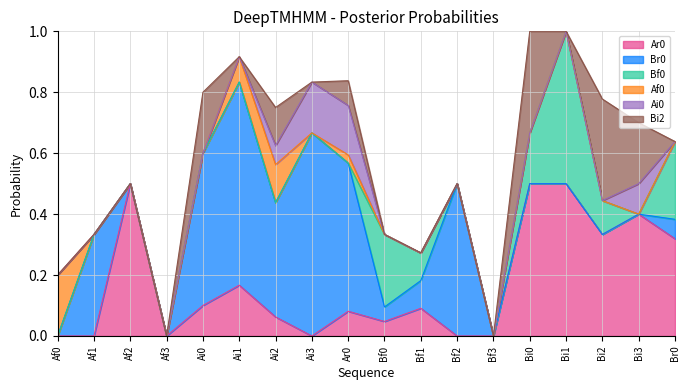

What is the average value of the Bf0 series?

0.1